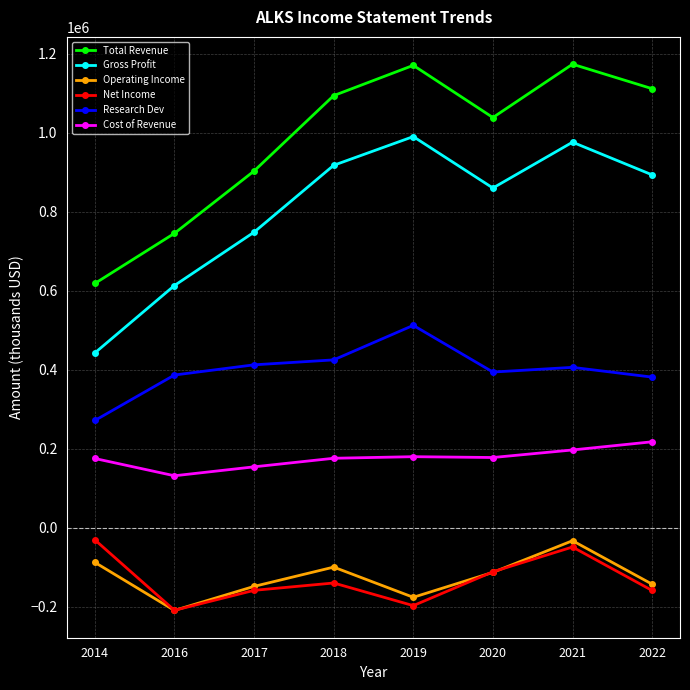

How many lines are shown in the chart?

6